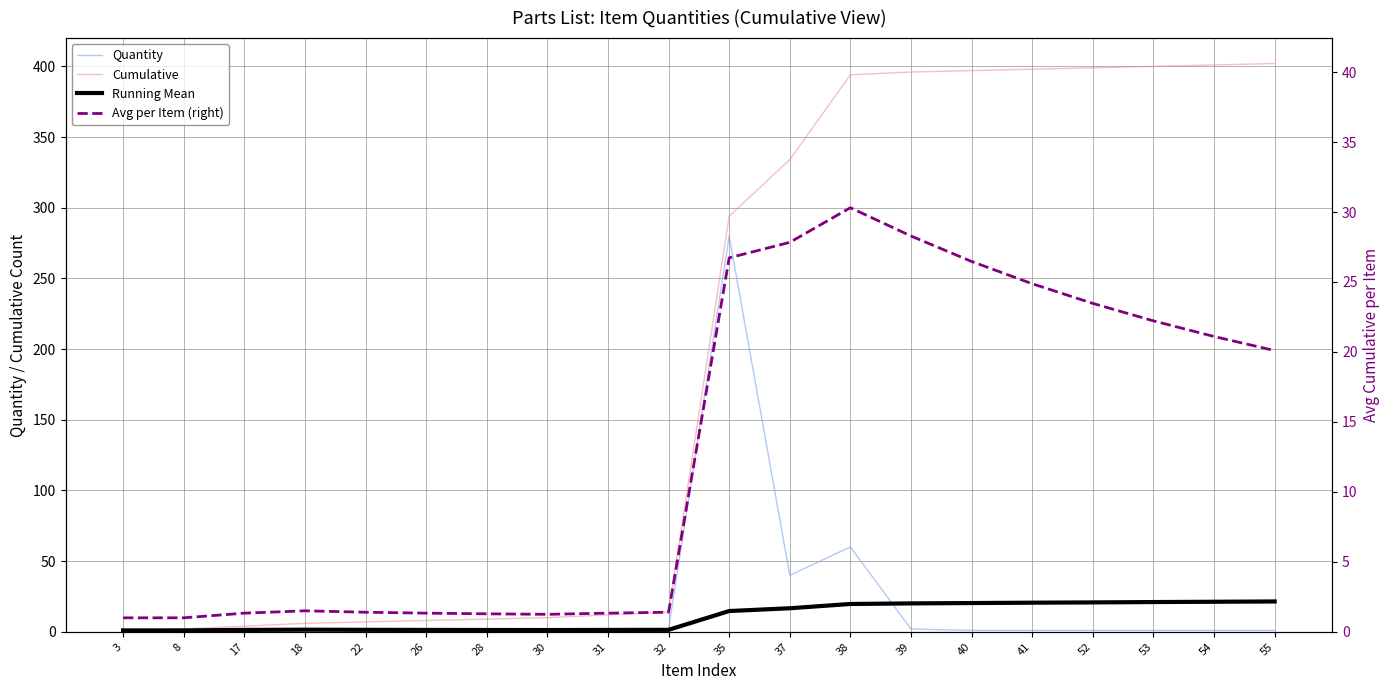

Which has a higher value, 26 or 28?

26